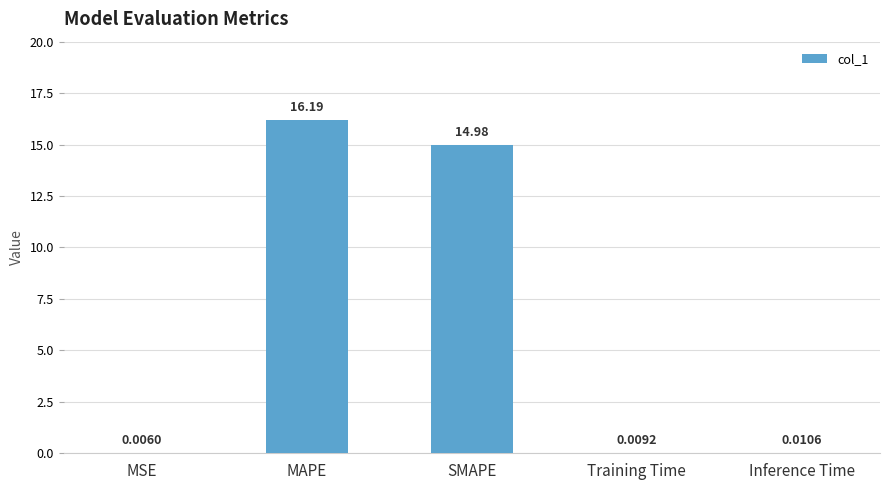

The value at MAPE is 9.6. True or false?

False